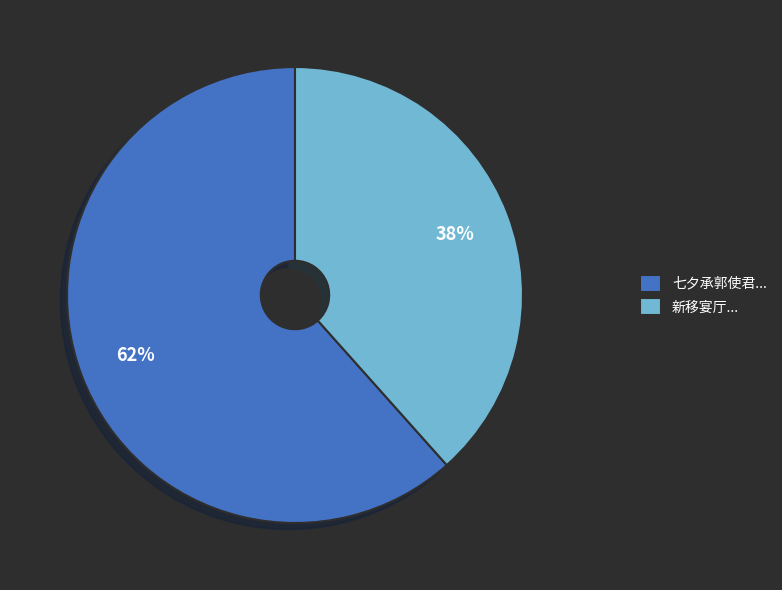

True or false: 七夕承郭使君... accounts for 62% of the total.

True